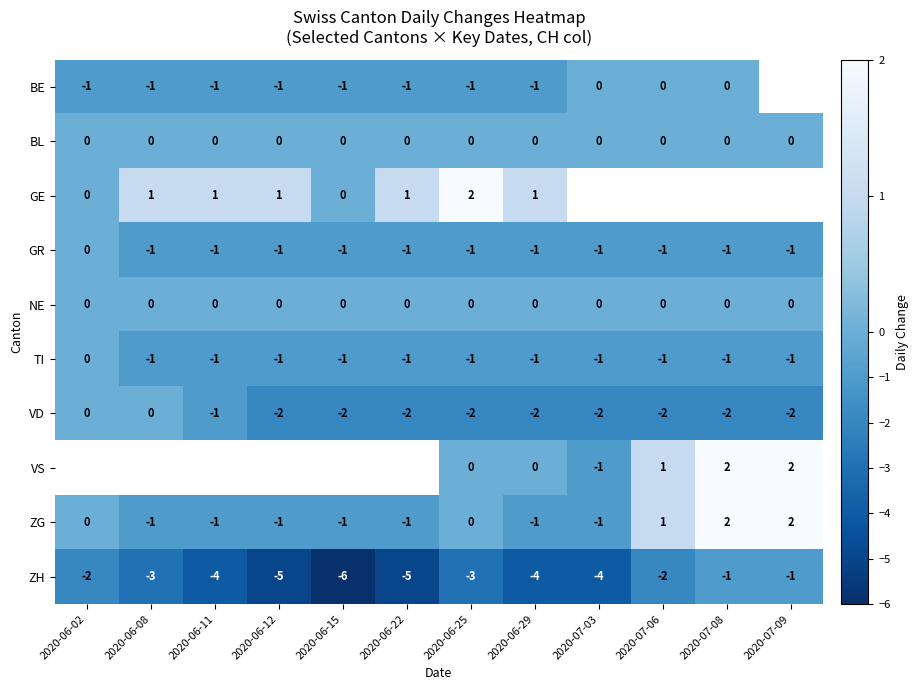

At how many categories does at least one series exceed -4?

12